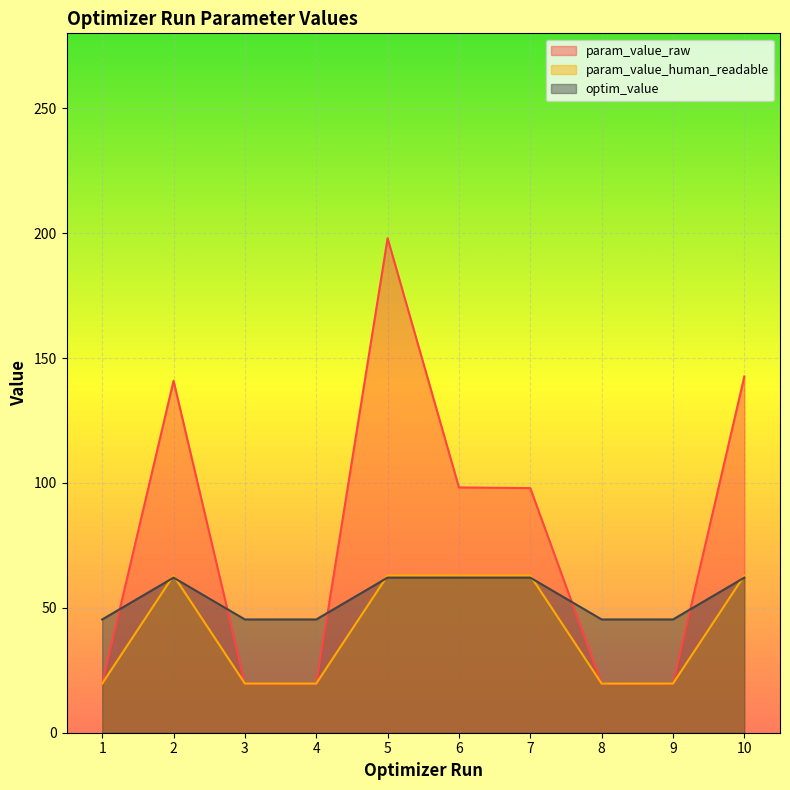

What is the sum of the optim_value values at 9 and 3?

90.7